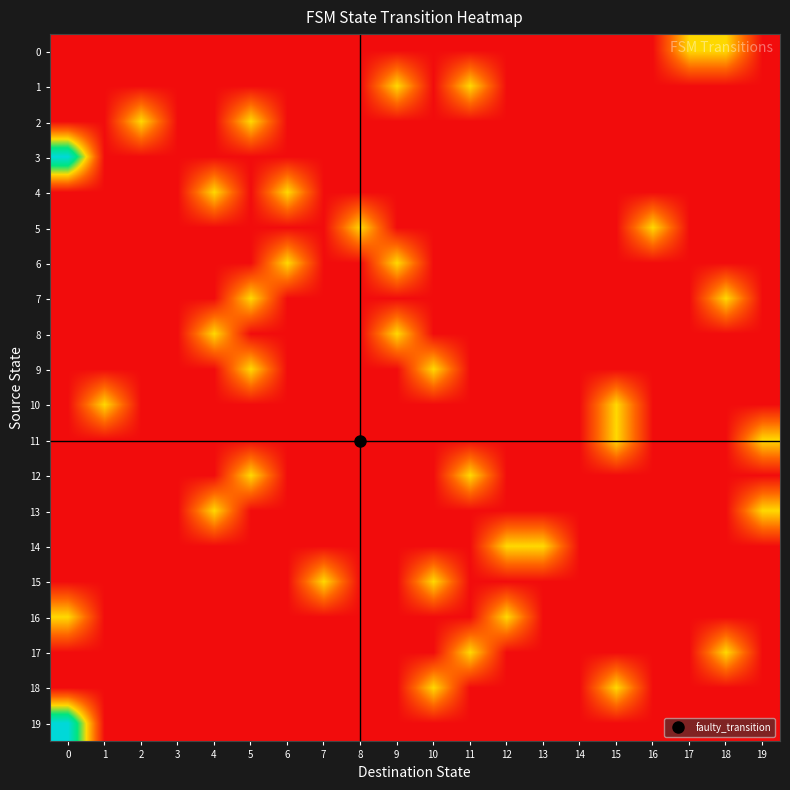

Count the number of categories in the chart.

20